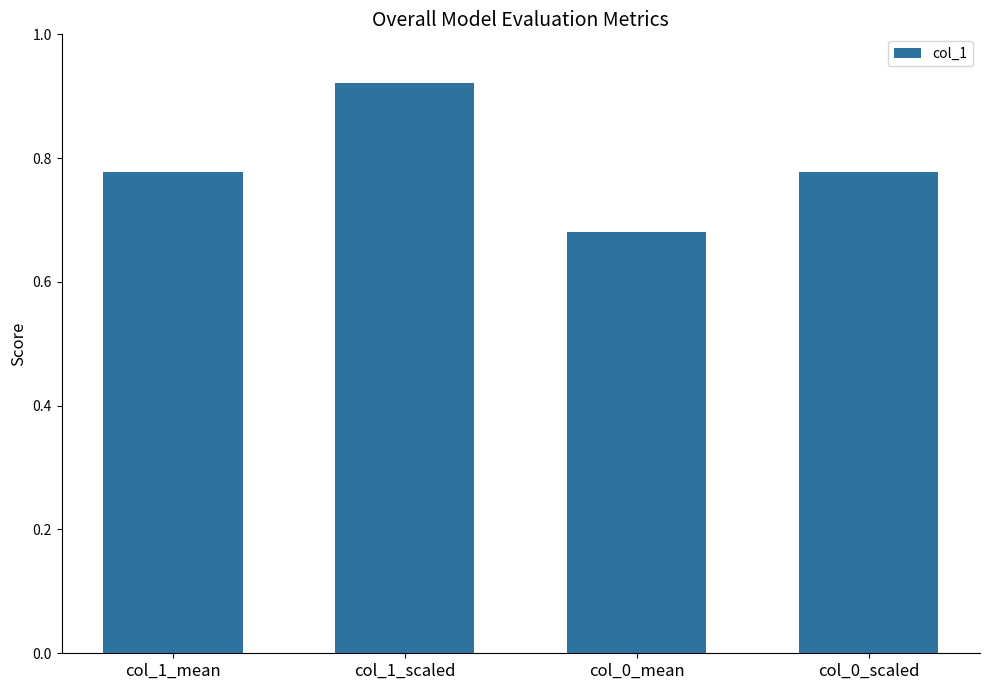

The chart shows a value of 1.1 at col_0_mean. True or false?

False